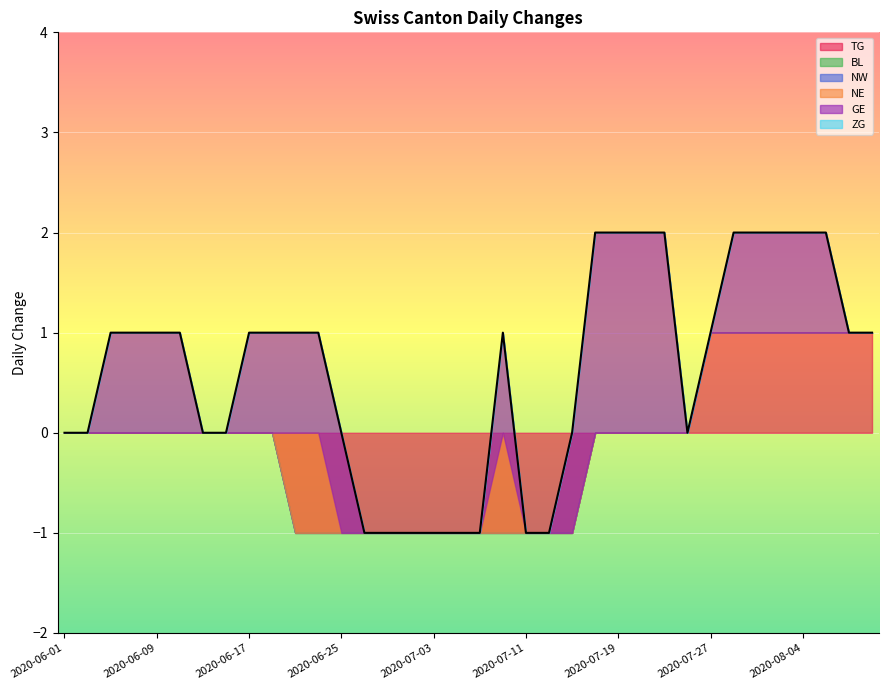

How many NE values are between 0 and 1?

36